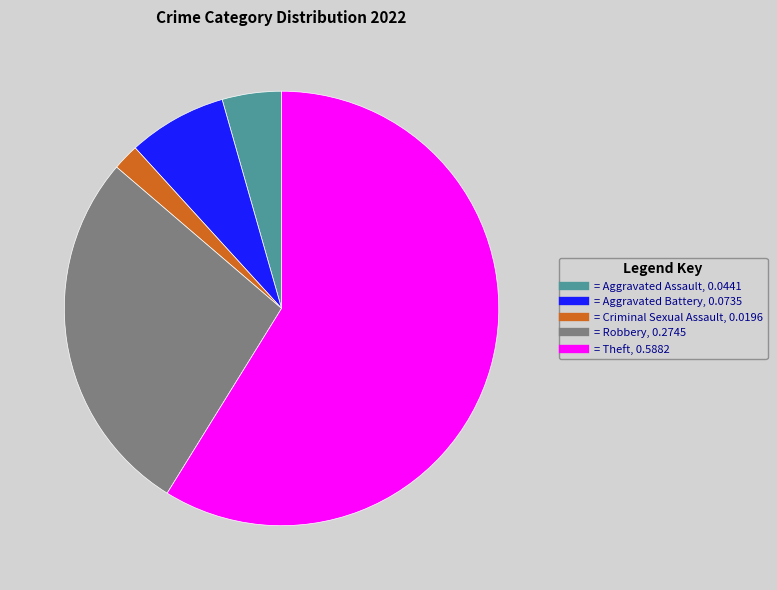

How many segments does this pie chart have?

5